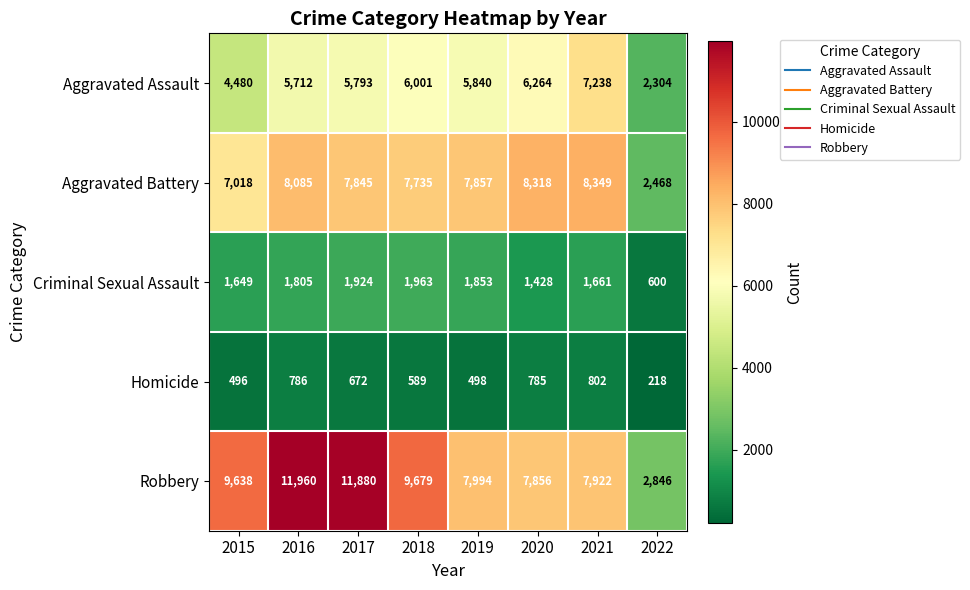

Which series changed the most between 2015 and 2020?

Aggravated Assault